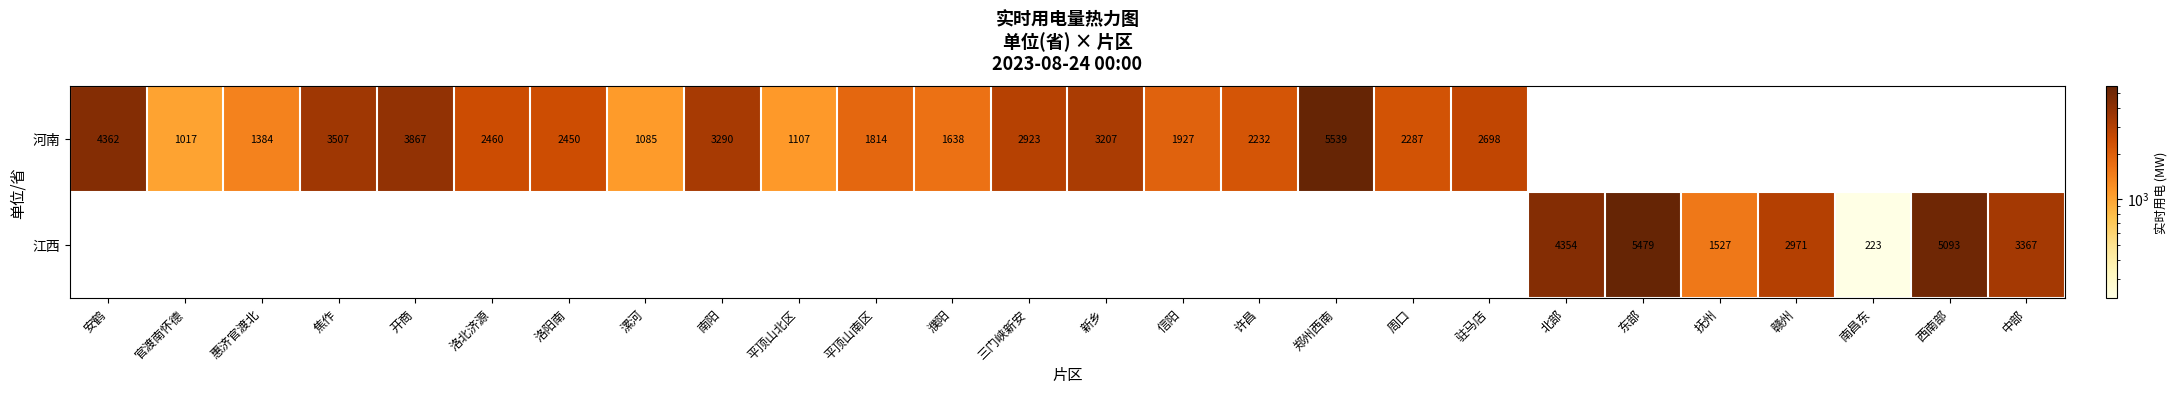

What is the maximum value shown in the chart?

5539.0